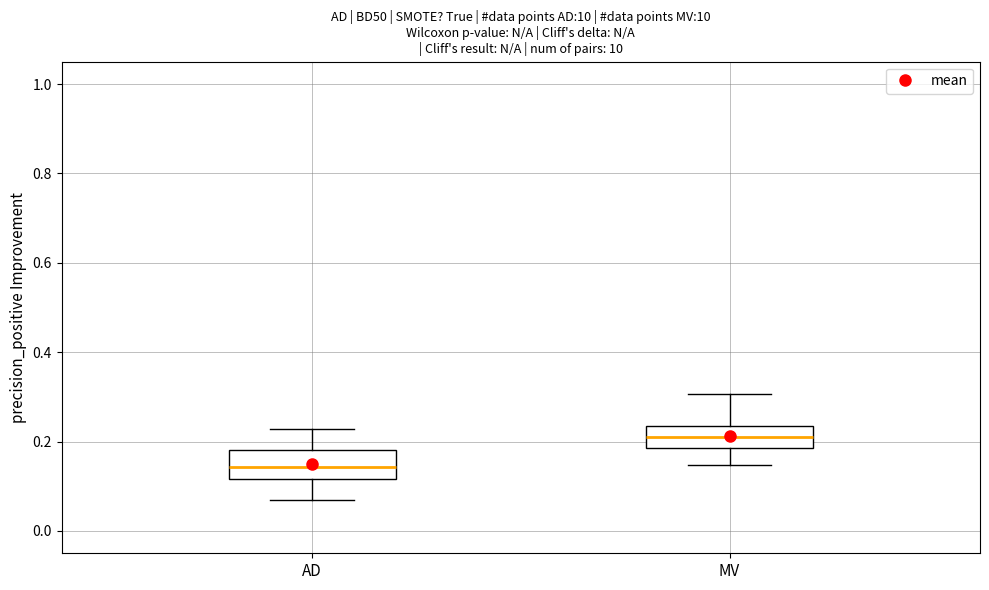

Where is the upper edge of the box for AD on the y-axis? The values are not printed on the chart, so give them approximately, as read against the axis.

0.18